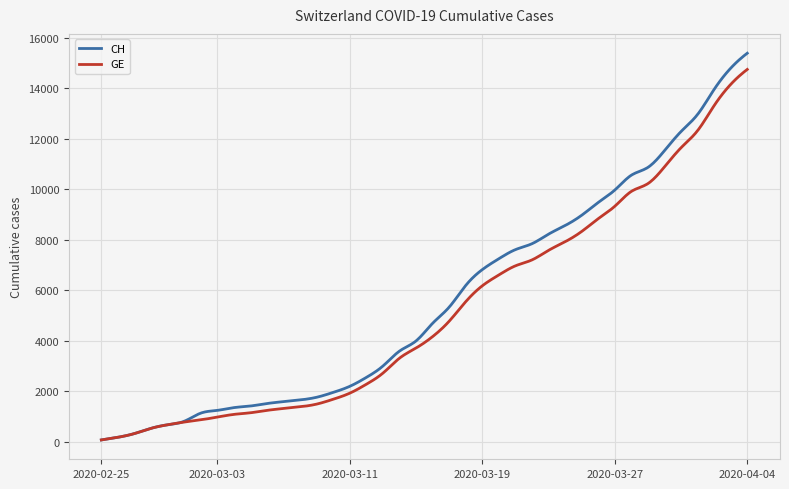

Which series has the largest total across all categories?

CH